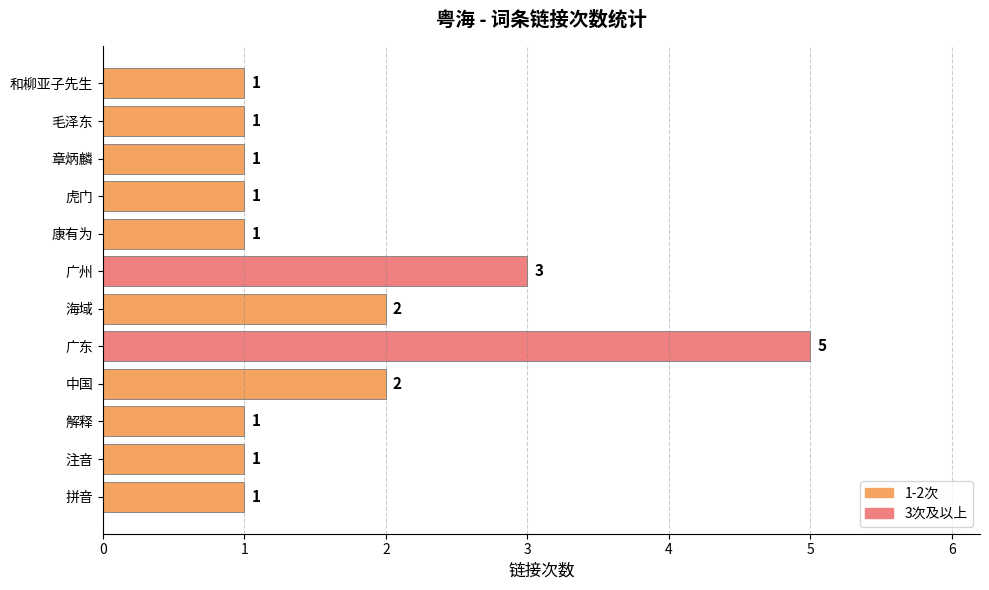

Reading bottom to top, transcribe all the data shown in this chart.

1	1	1	2	5	2	3	1	1	1	1	1